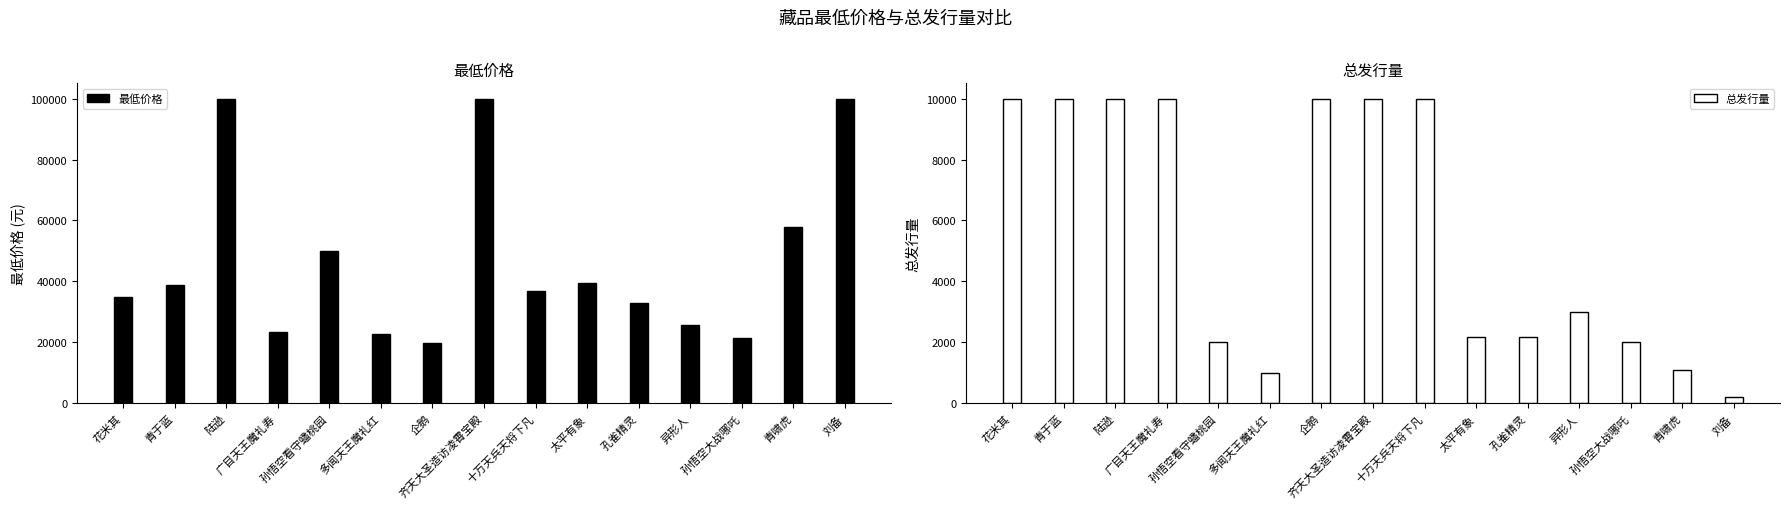

Reading left to right, extract all data points from this chart.

最低价格: 花米其=35000	青于蓝=38800	陆逊=99999	广目天王魔礼寿=23500	孙悟空看守蟠桃园=50099	多闻天王魔礼红=22880	企鹅=19888	齐天大圣造访凌霄宝殿=100000	十万天兵天将下凡=36990	太平有象=39500	孔雀精灵=32888	异形人=25680	孙悟空大战哪吒=21500	青啸虎=57777	刘备=100000
总发行量: 花米其=10000	青于蓝=10000	陆逊=10000	广目天王魔礼寿=10000	孙悟空看守蟠桃园=2000	多闻天王魔礼红=1000	企鹅=10000	齐天大圣造访凌霄宝殿=10000	十万天兵天将下凡=10000	太平有象=2170	孔雀精灵=2170	异形人=3000	孙悟空大战哪吒=2000	青啸虎=1100	刘备=200